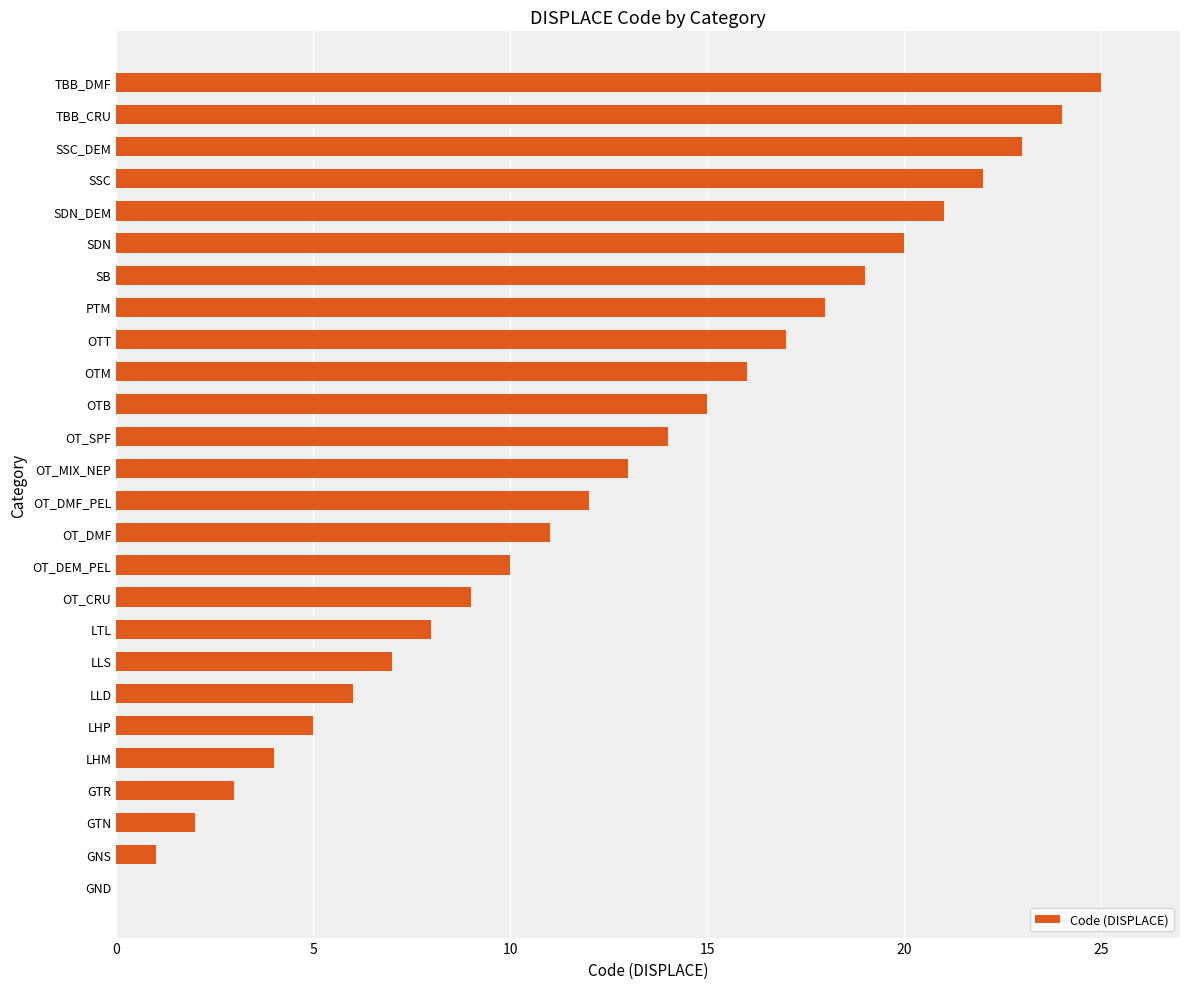

What is the sum of all values?

325